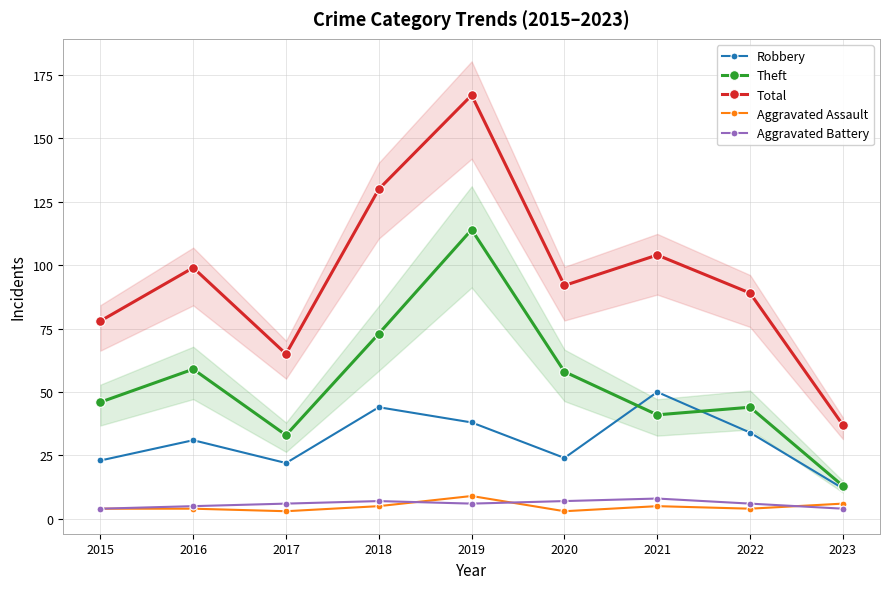

What is the approximate value of Total at 2020, to the nearest 5?

90